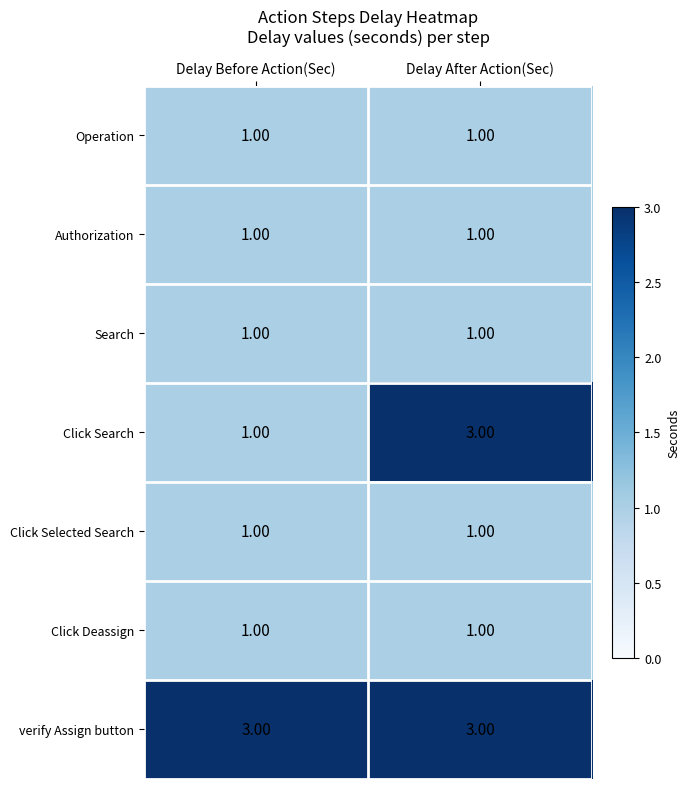

Which series has the largest range (max minus min)?

Click Search